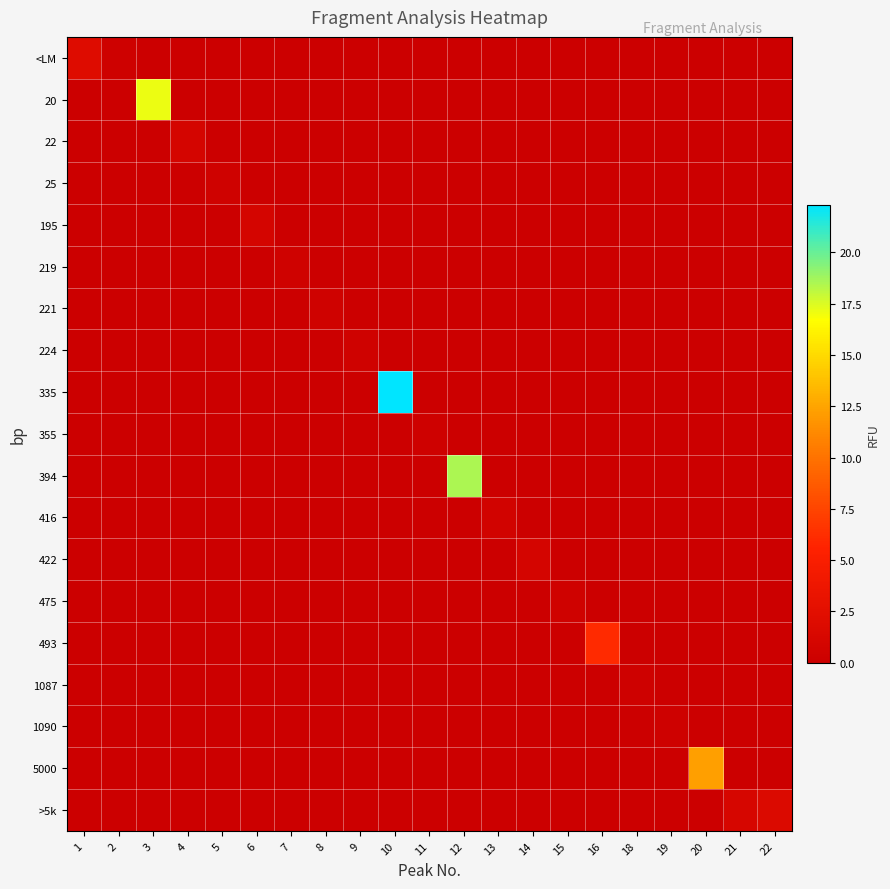

Reading right to left, transcribe all the data shown in this chart.

<LM: 22=0.0	21=0.0	20=0.0	19=0.0	18=0.0	16=0.0	15=0.0	14=0.0	13=0.0	12=0.0	11=0.0	10=0.0	9=0.0	8=0.0	7=0.0	6=0.0	5=0.0	4=0.0	3=0.0	2=0.3	1=2.0
20: 22=0.0	21=0.0	20=0.0	19=0.0	18=0.0	16=0.0	15=0.0	14=0.0	13=0.0	12=0.0	11=0.0	10=0.0	9=0.0	8=0.0	7=0.0	6=0.0	5=0.0	4=0.0	3=17.1	2=0.0	1=0.0
22: 22=0.0	21=0.0	20=0.0	19=0.0	18=0.0	16=0.0	15=0.0	14=0.0	13=0.0	12=0.0	11=0.0	10=0.0	9=0.0	8=0.0	7=0.0	6=0.0	5=0.0	4=0.9	3=0.0	2=0.0	1=0.0
25: 22=0.0	21=0.0	20=0.0	19=0.0	18=0.0	16=0.0	15=0.0	14=0.0	13=0.0	12=0.0	11=0.0	10=0.0	9=0.0	8=0.0	7=0.0	6=0.0	5=0.4	4=0.0	3=0.0	2=0.0	1=0.0
195: 22=0.0	21=0.0	20=0.0	19=0.0	18=0.0	16=0.0	15=0.0	14=0.0	13=0.0	12=0.0	11=0.0	10=0.0	9=0.0	8=0.0	7=0.0	6=0.9	5=0.0	4=0.0	3=0.0	2=0.0	1=0.0
219: 22=0.0	21=0.0	20=0.0	19=0.0	18=0.0	16=0.0	15=0.0	14=0.0	13=0.0	12=0.0	11=0.0	10=0.0	9=0.0	8=0.0	7=0.4	6=0.0	5=0.0	4=0.0	3=0.0	2=0.0	1=0.0
221: 22=0.0	21=0.0	20=0.0	19=0.0	18=0.0	16=0.0	15=0.0	14=0.0	13=0.0	12=0.0	11=0.0	10=0.0	9=0.0	8=0.4	7=0.0	6=0.0	5=0.0	4=0.0	3=0.0	2=0.0	1=0.0
224: 22=0.0	21=0.0	20=0.0	19=0.0	18=0.0	16=0.0	15=0.0	14=0.0	13=0.0	12=0.0	11=0.0	10=0.0	9=0.4	8=0.0	7=0.0	6=0.0	5=0.0	4=0.0	3=0.0	2=0.0	1=0.0
335: 22=0.0	21=0.0	20=0.0	19=0.0	18=0.0	16=0.0	15=0.0	14=0.0	13=0.0	12=0.0	11=0.0	10=22.3	9=0.0	8=0.0	7=0.0	6=0.0	5=0.0	4=0.0	3=0.0	2=0.0	1=0.0
355: 22=0.0	21=0.0	20=0.0	19=0.0	18=0.0	16=0.0	15=0.0	14=0.0	13=0.0	12=0.0	11=0.3	10=0.0	9=0.0	8=0.0	7=0.0	6=0.0	5=0.0	4=0.0	3=0.0	2=0.0	1=0.0
394: 22=0.0	21=0.0	20=0.0	19=0.0	18=0.0	16=0.0	15=0.0	14=0.0	13=0.0	12=18.6	11=0.0	10=0.0	9=0.0	8=0.0	7=0.0	6=0.0	5=0.0	4=0.0	3=0.0	2=0.0	1=0.0
416: 22=0.0	21=0.0	20=0.0	19=0.0	18=0.0	16=0.0	15=0.0	14=0.0	13=0.6	12=0.0	11=0.0	10=0.0	9=0.0	8=0.0	7=0.0	6=0.0	5=0.0	4=0.0	3=0.0	2=0.0	1=0.0
422: 22=0.0	21=0.0	20=0.0	19=0.0	18=0.0	16=0.0	15=0.0	14=0.9	13=0.0	12=0.0	11=0.0	10=0.0	9=0.0	8=0.0	7=0.0	6=0.0	5=0.0	4=0.0	3=0.0	2=0.0	1=0.0
475: 22=0.0	21=0.0	20=0.0	19=0.0	18=0.0	16=0.0	15=0.3	14=0.0	13=0.0	12=0.0	11=0.0	10=0.0	9=0.0	8=0.0	7=0.0	6=0.0	5=0.0	4=0.0	3=0.0	2=0.0	1=0.0
493: 22=0.0	21=0.0	20=0.0	19=0.0	18=0.0	16=6.0	15=0.0	14=0.0	13=0.0	12=0.0	11=0.0	10=0.0	9=0.0	8=0.0	7=0.0	6=0.0	5=0.0	4=0.0	3=0.0	2=0.0	1=0.0
1087: 22=0.0	21=0.0	20=0.0	19=0.0	18=0.3	16=0.0	15=0.0	14=0.0	13=0.0	12=0.0	11=0.0	10=0.0	9=0.0	8=0.0	7=0.0	6=0.0	5=0.0	4=0.0	3=0.0	2=0.0	1=0.0
1090: 22=0.0	21=0.0	20=0.0	19=0.3	18=0.0	16=0.0	15=0.0	14=0.0	13=0.0	12=0.0	11=0.0	10=0.0	9=0.0	8=0.0	7=0.0	6=0.0	5=0.0	4=0.0	3=0.0	2=0.0	1=0.0
5000: 22=0.0	21=0.0	20=12.2	19=0.0	18=0.0	16=0.0	15=0.0	14=0.0	13=0.0	12=0.0	11=0.0	10=0.0	9=0.0	8=0.0	7=0.0	6=0.0	5=0.0	4=0.0	3=0.0	2=0.0	1=0.0
>5k: 22=1.7	21=1.2	20=0.0	19=0.0	18=0.0	16=0.0	15=0.0	14=0.0	13=0.0	12=0.0	11=0.0	10=0.0	9=0.0	8=0.0	7=0.0	6=0.0	5=0.0	4=0.0	3=0.0	2=0.0	1=0.0